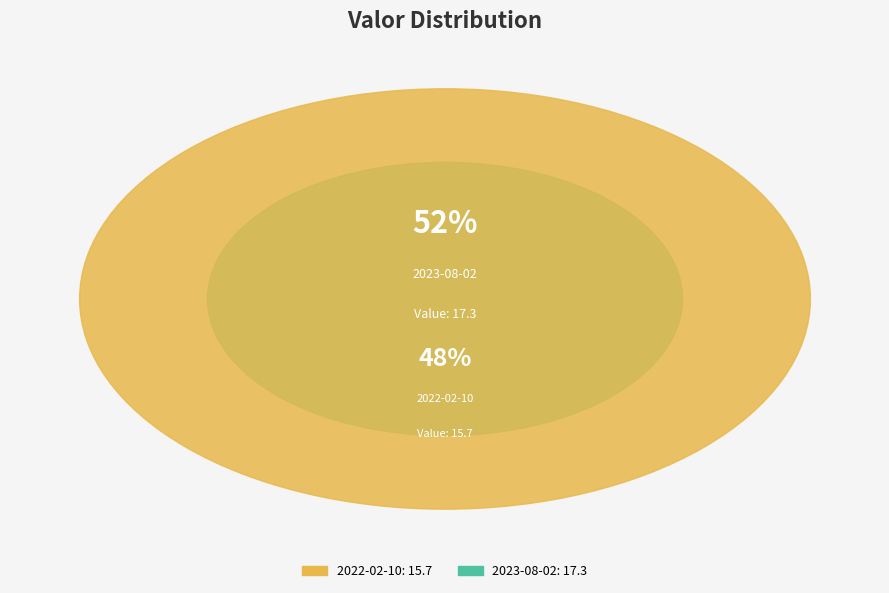

To the nearest percent, what portion does 2023-08-02 08:00:00 represent?

52%